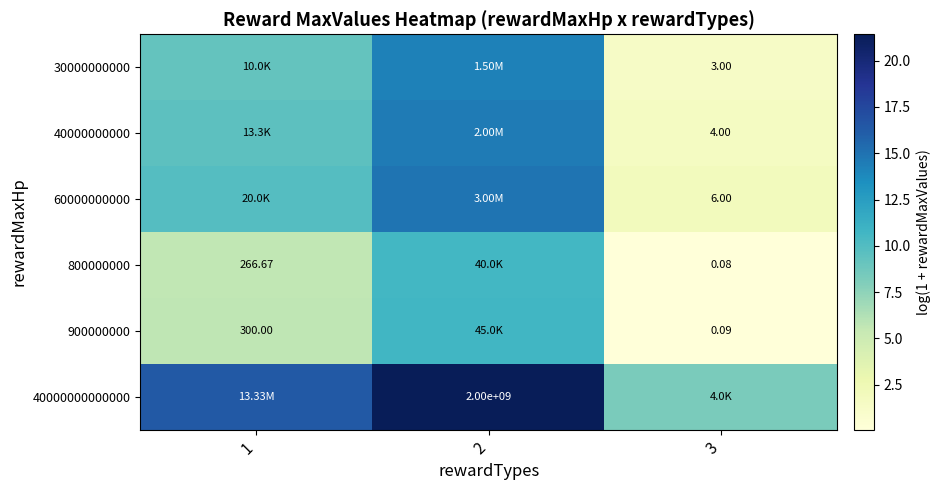

Is the value of 60000000000 at 1 greater than the value of 800000000 at 1?

Yes